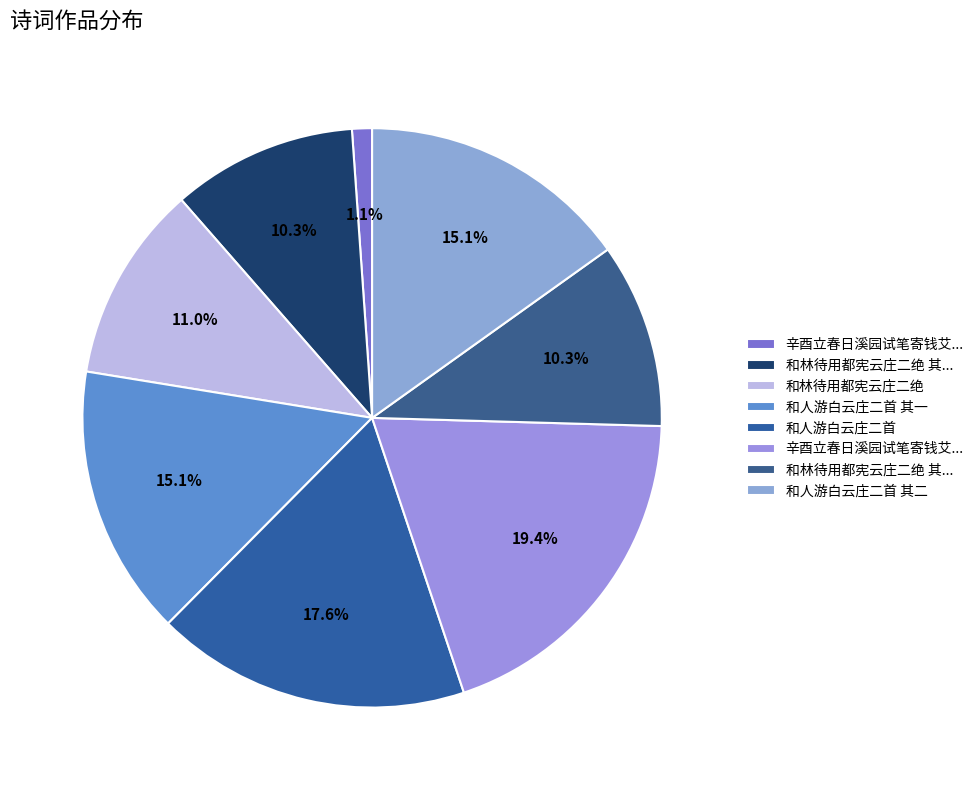

Rank the categories by value from highest to lowest.

辛酉立春日溪园试笔寄钱艾衲张云庄二叟, 和人游白云庄二首, 和人游白云庄二首 其二, 和人游白云庄二首 其一, 和林待用都宪云庄二绝, 和林待用都宪云庄二绝 其二, 和林待用都宪云庄二绝 其一, 辛酉立春日溪园试笔寄钱艾衲张云庄二叟